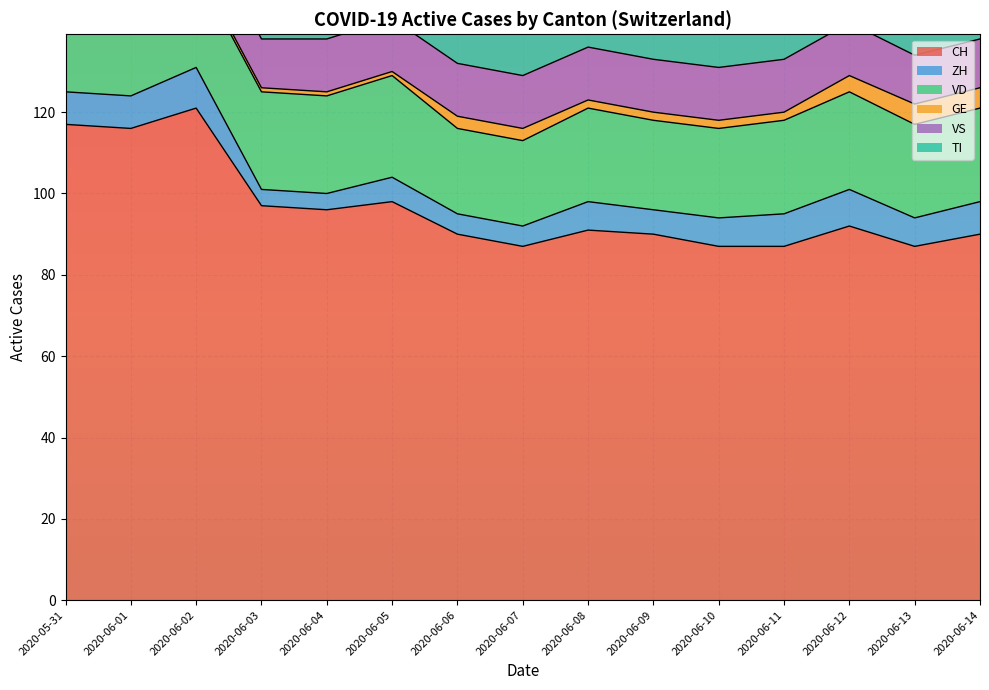

What is the lowest value of the CH series?

87